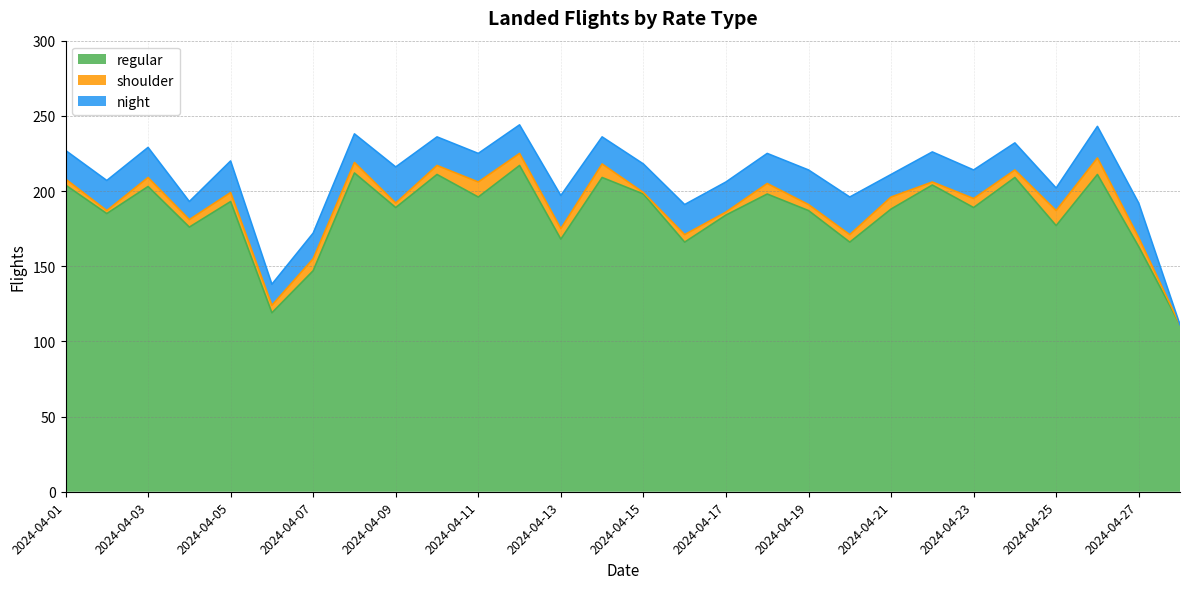

Where is the first local maximum for shoulder?

2024-04-03